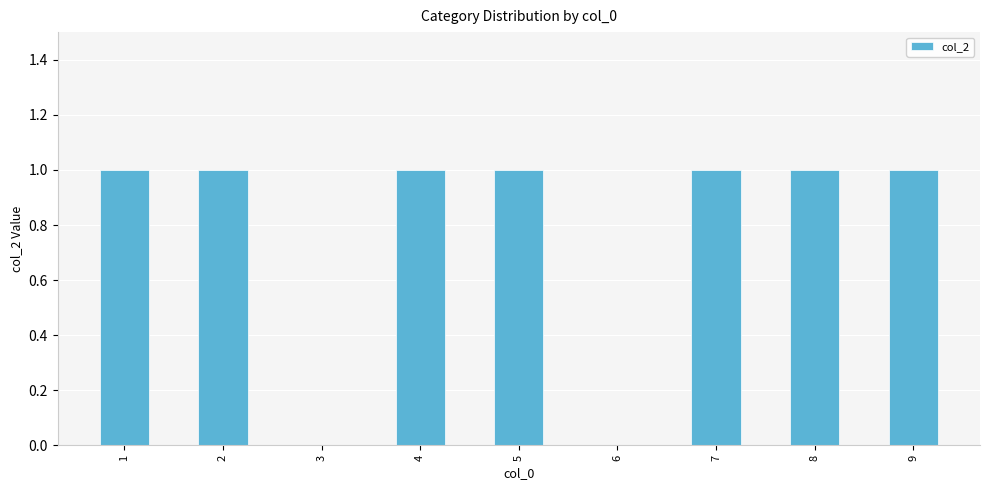

Approximately how many times larger is the value at 7 compared to 5?

1.0